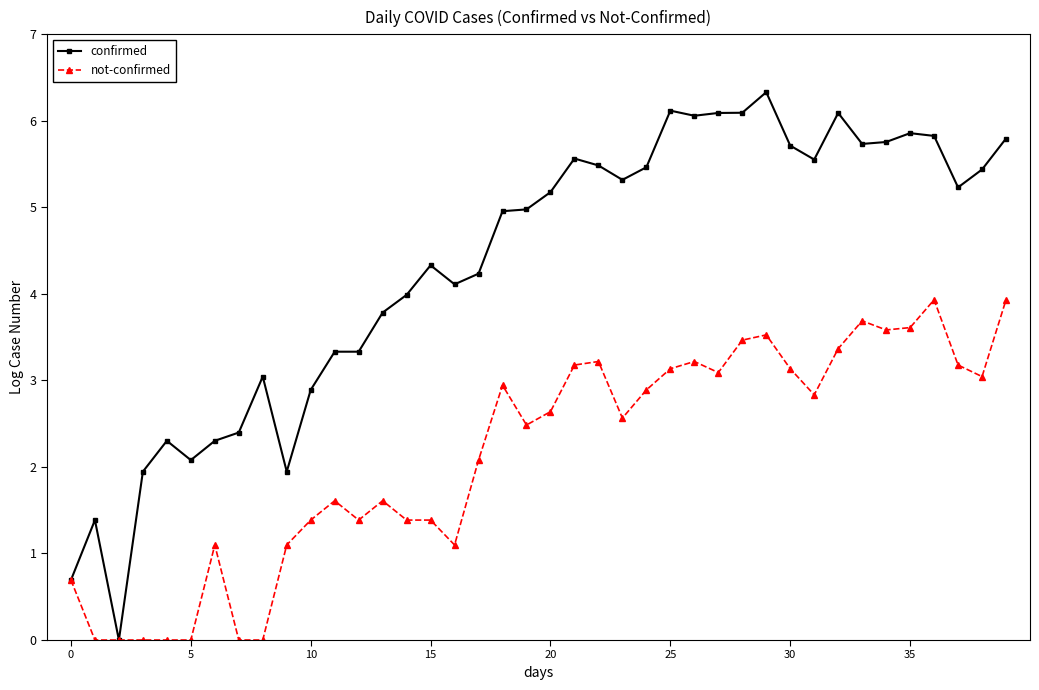

List the series in order of their overall mean, highest first.

confirmed, not-confirmed